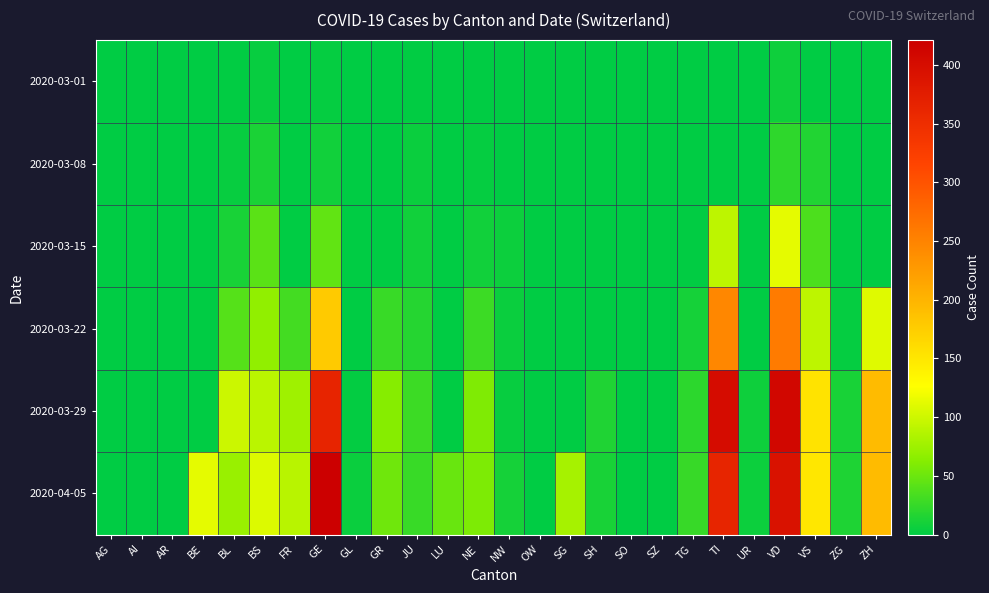

What is the difference between the highest and lowest values at JU?

27